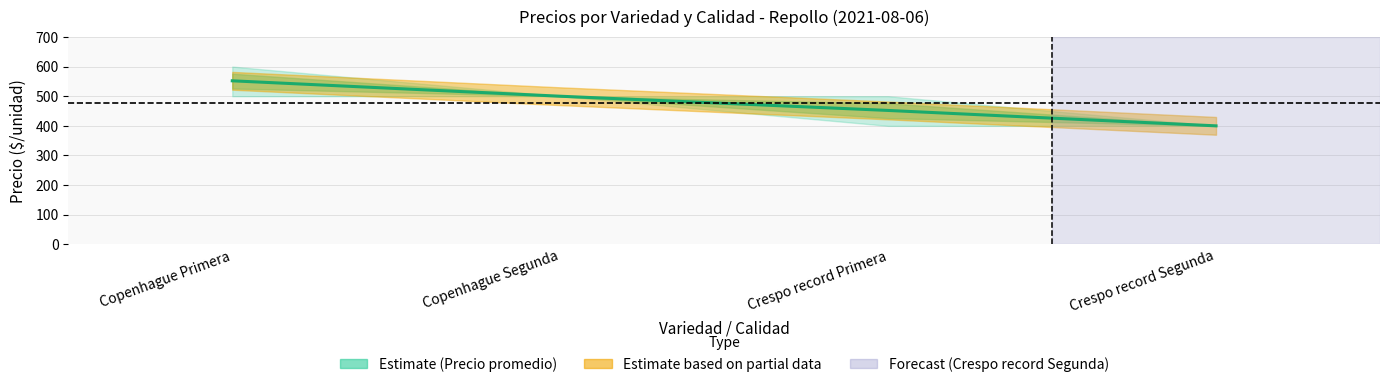

Rank the categories by value from highest to lowest.

Copenhague Primera, Copenhague Segunda, Crespo record Primera, Crespo record Segunda